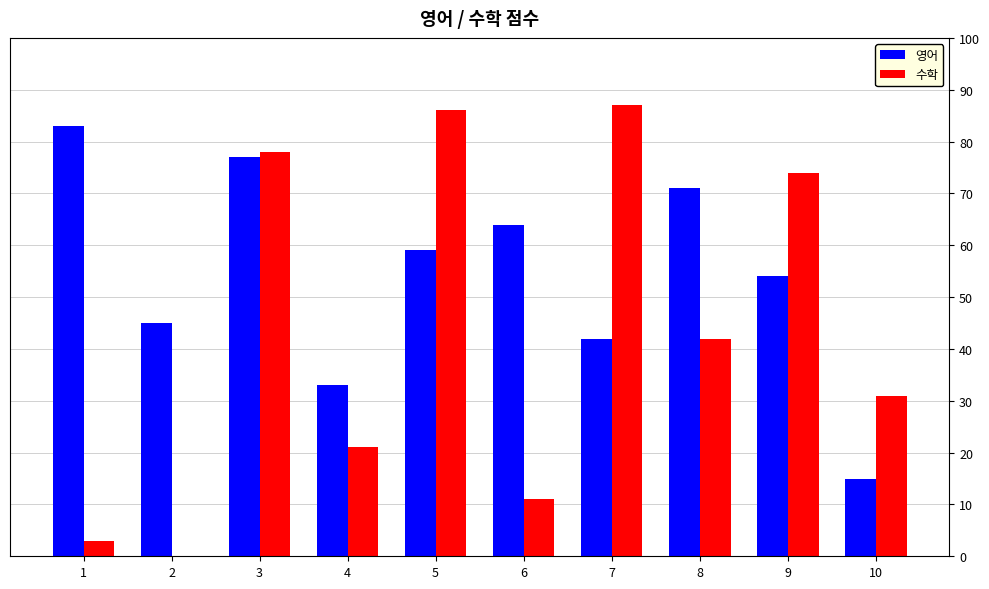

What value does the 영어 series have at 6?

64